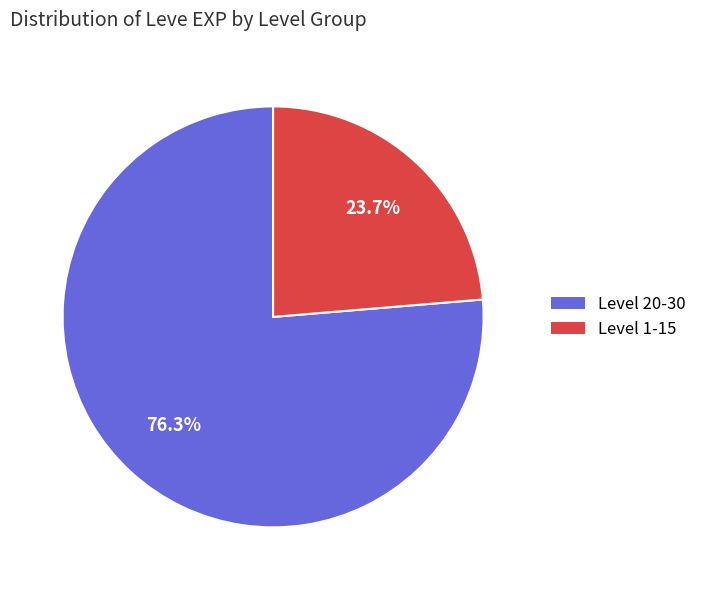

Is there any slice that represents more than half of the pie?

Yes